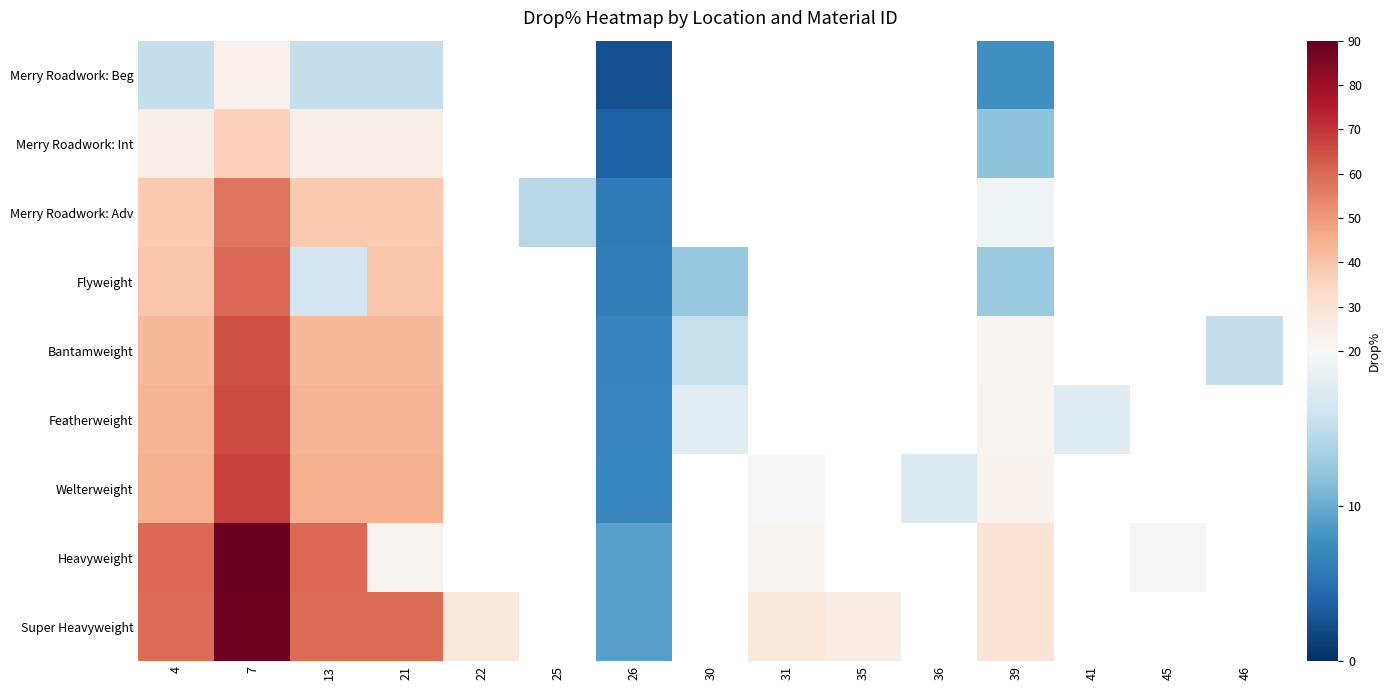

At how many categories does at least one series exceed 78?

1